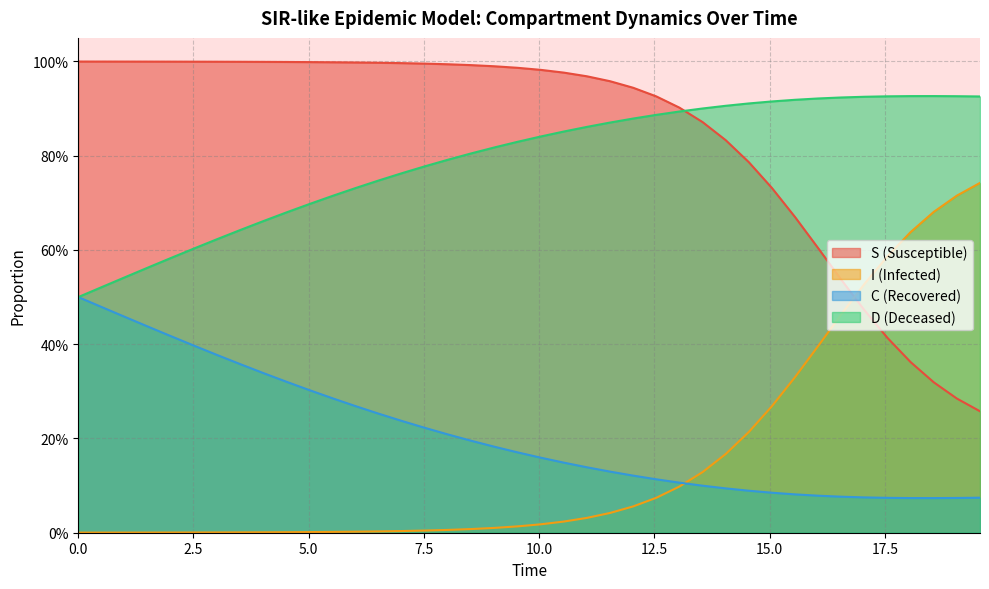

How many lines are shown in the chart?

4